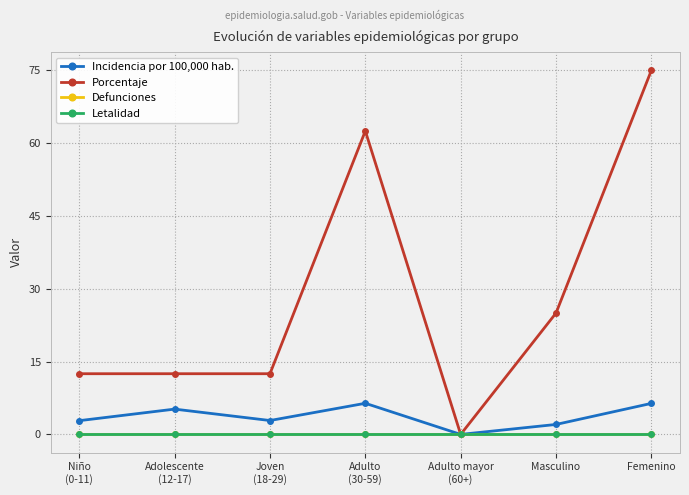

Is this an area chart (filled region under the line)?

No